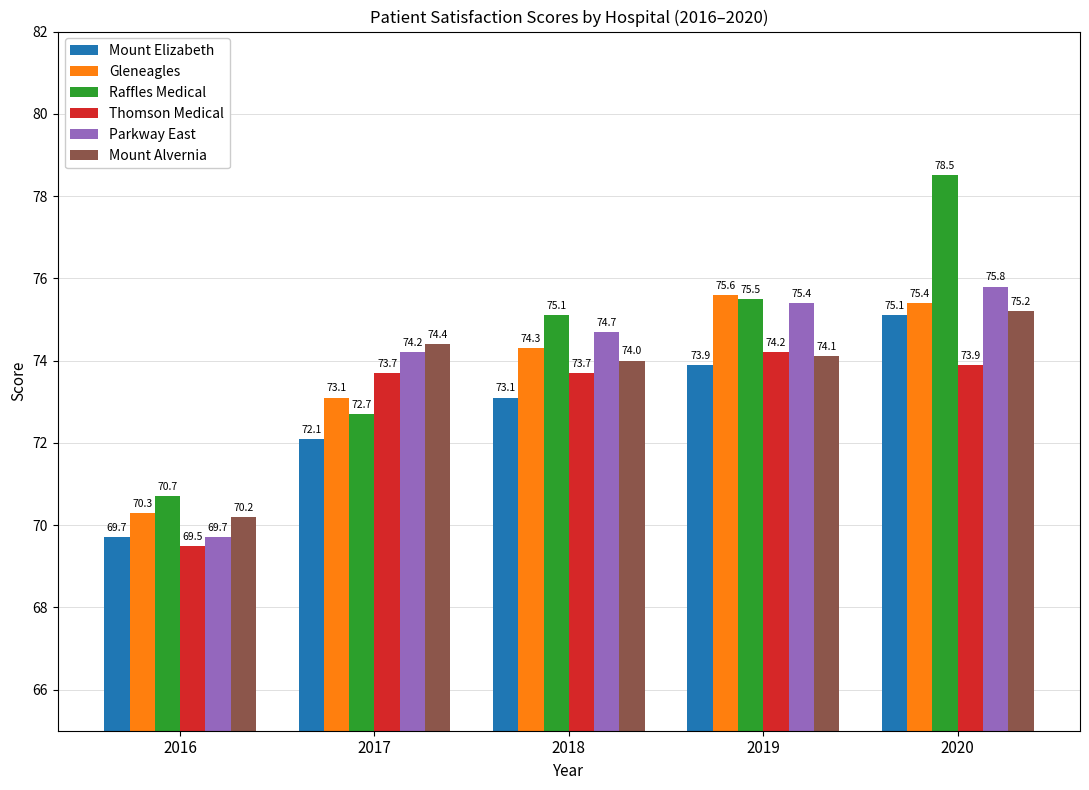

The Mount Alvernia series shows 93.9 at 2016. True or false?

False